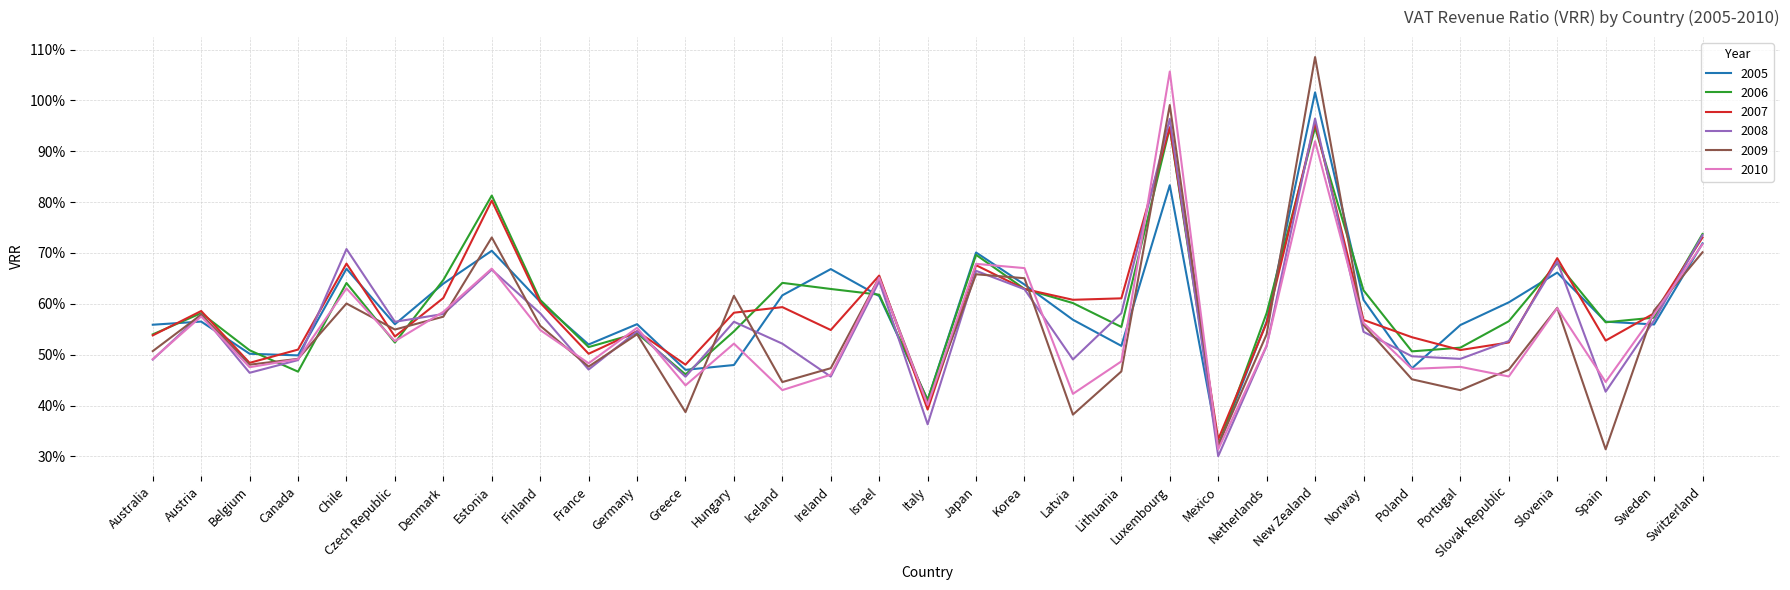

What is the label of the 25th point from the right?

Finland